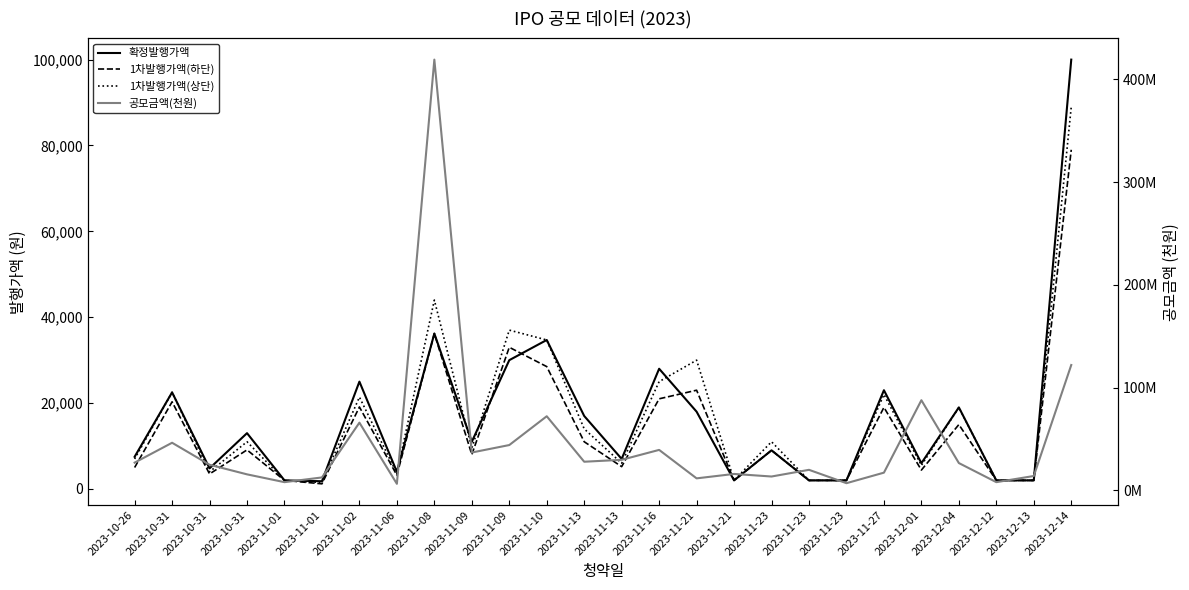

True or false: 1차발행가액(상단) has a value of 44105 at 2023-11-21.

False